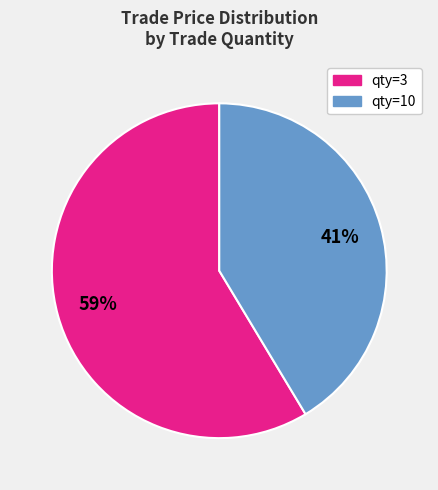

Between qty=10 and qty=3, which is larger?

qty=3